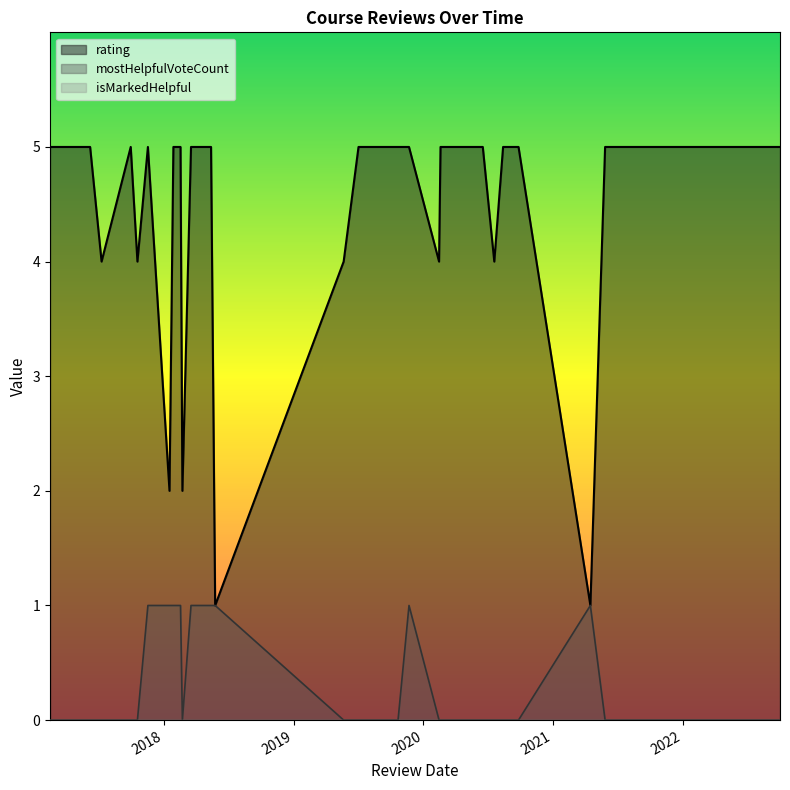

What are all the series names shown in the legend?

rating, mostHelpfulVoteCount, isMarkedHelpful